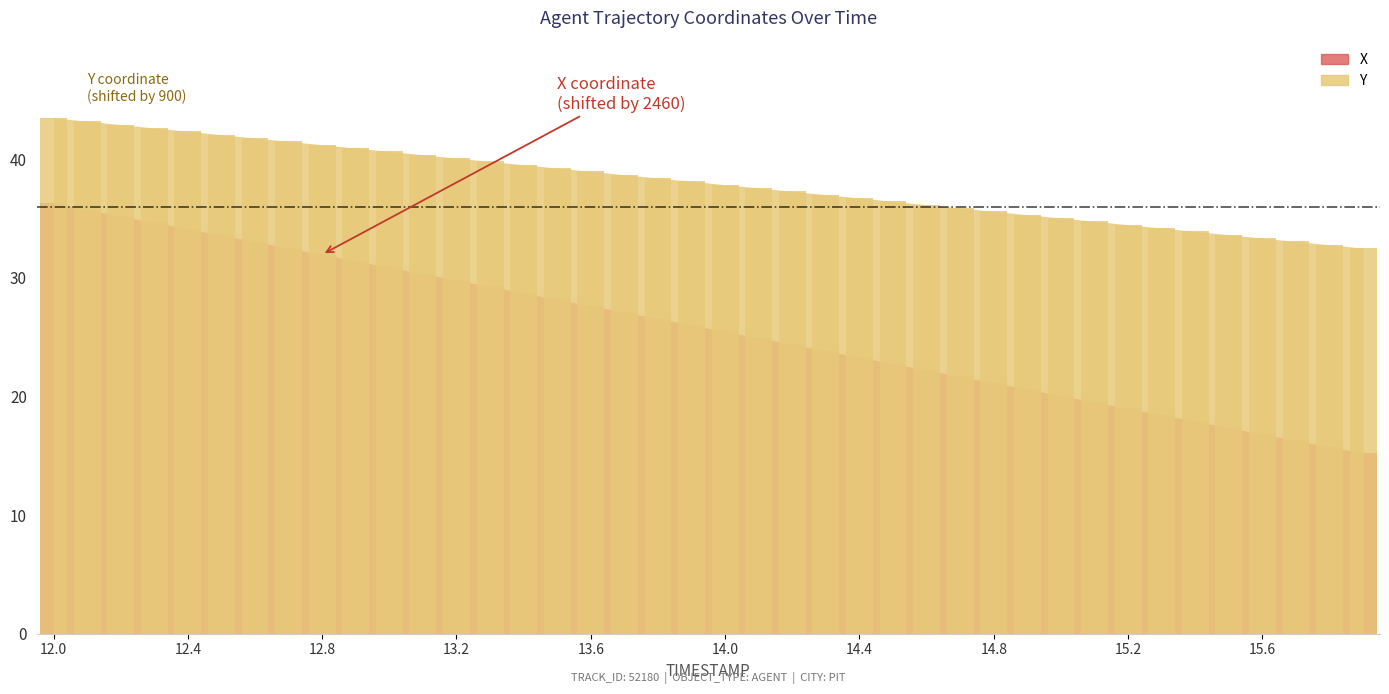

How many bars are there in total?

80